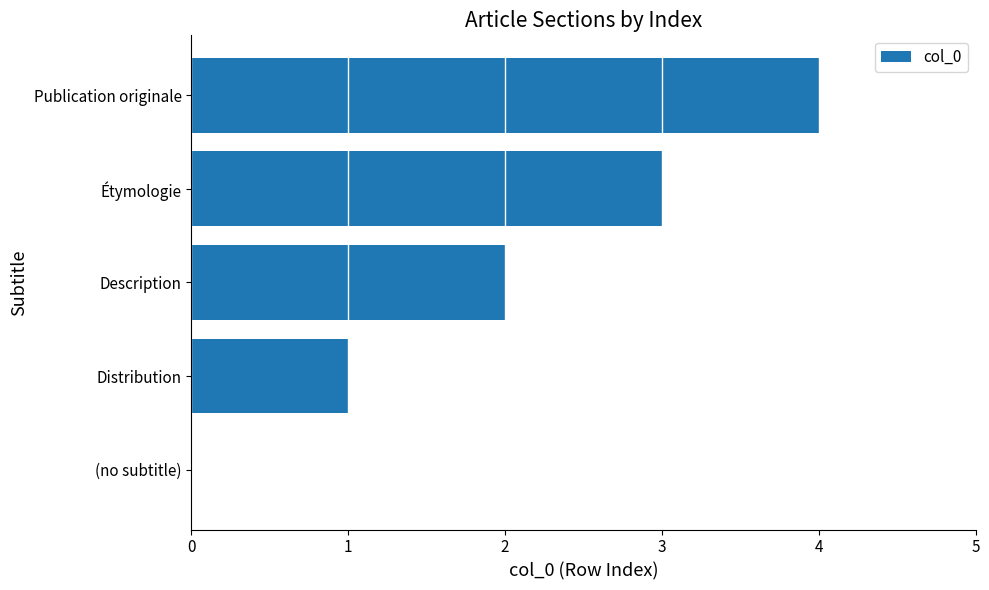

What is the greatest value displayed?

4